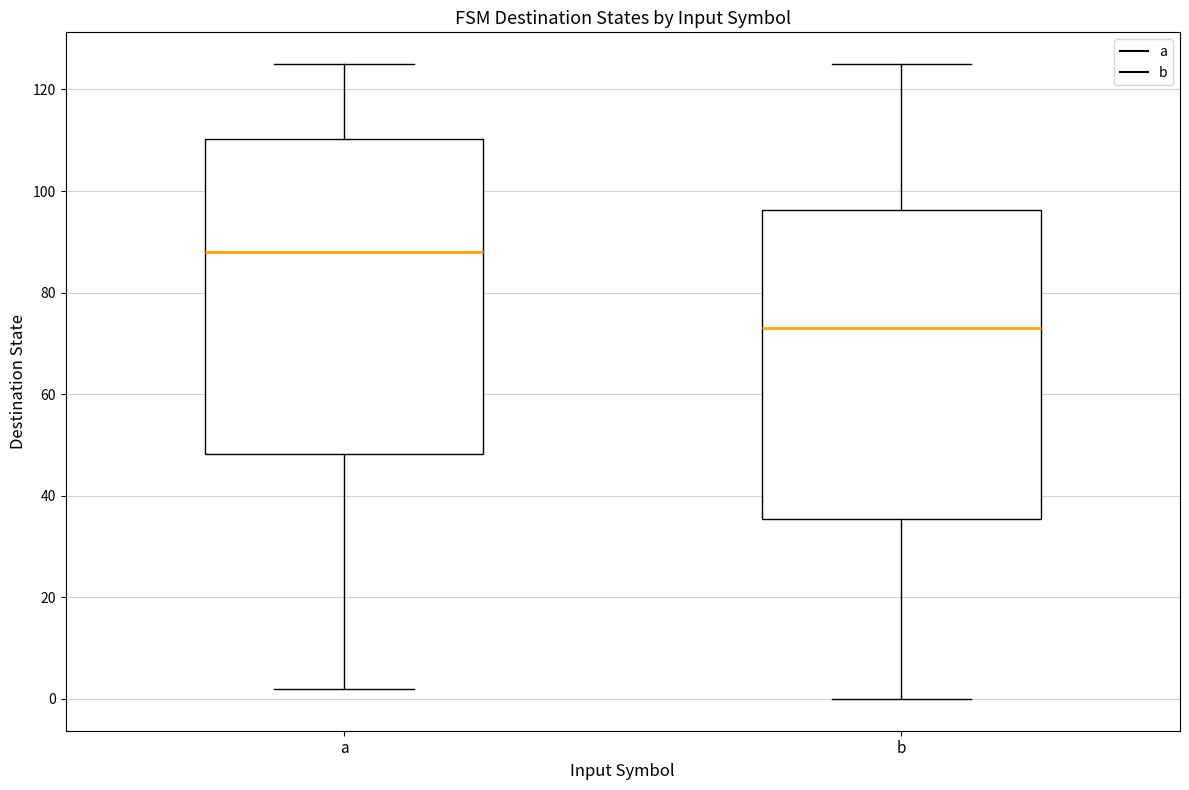

Reading left to right, transcribe this box plot: for each box, give where its median line is, the range the box spans, and where its two whiskers end, as read against the y-axis. The values are not printed on the chart, so give them approximately, as read against the axis.

a: median 88, box 48 to 110, whiskers 2 to 126
b: median 74, box 36 to 96, whiskers 0 to 126